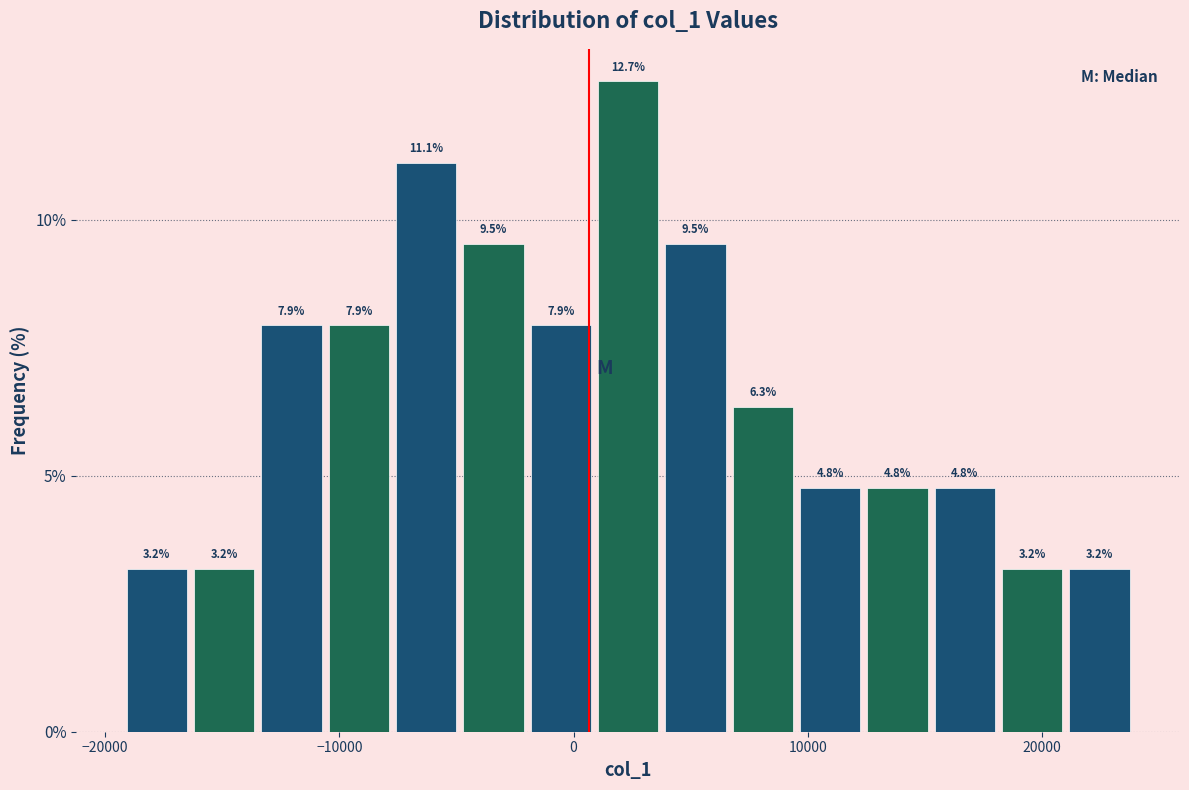

Around what value on the x-axis is the tallest bar? Give the approximate position of its centre, as read against the axis.

2000